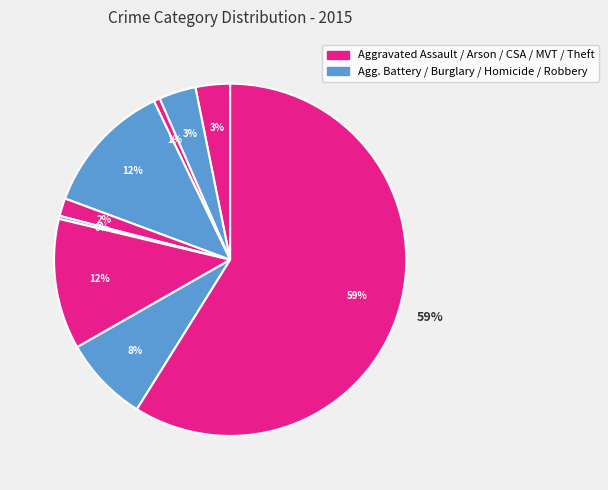

How many slices are in this pie chart?

9